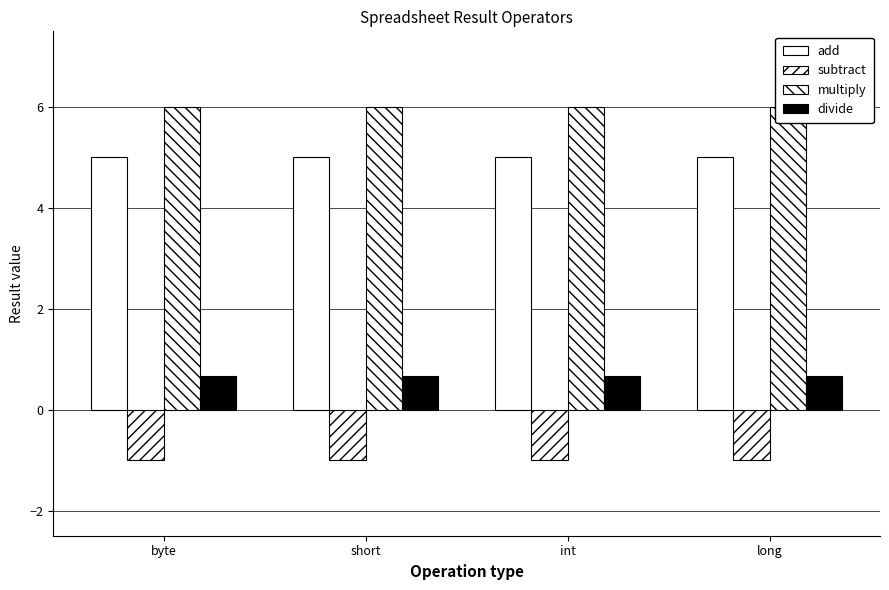

What is the highest value of the add series?

5.0